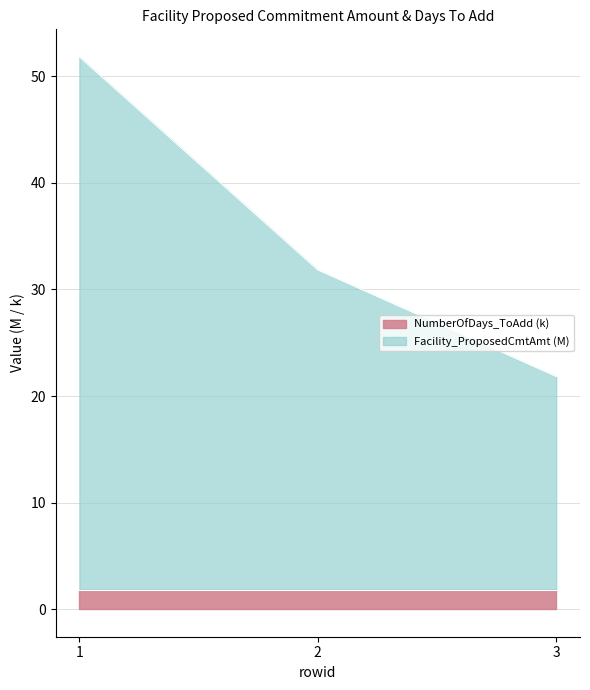

Approximately how many times larger is the value at 2 compared to 3?

1.5